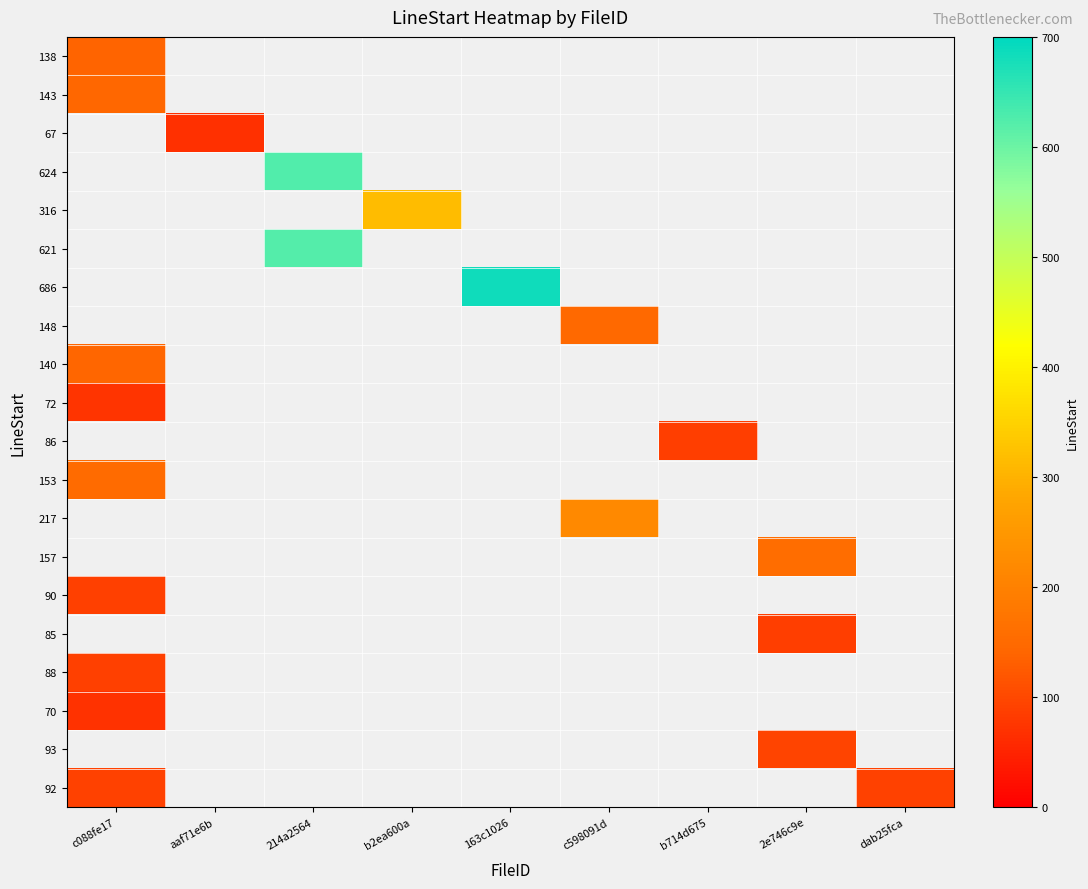

At which category does the chart reach its peak across all series?

163c1026